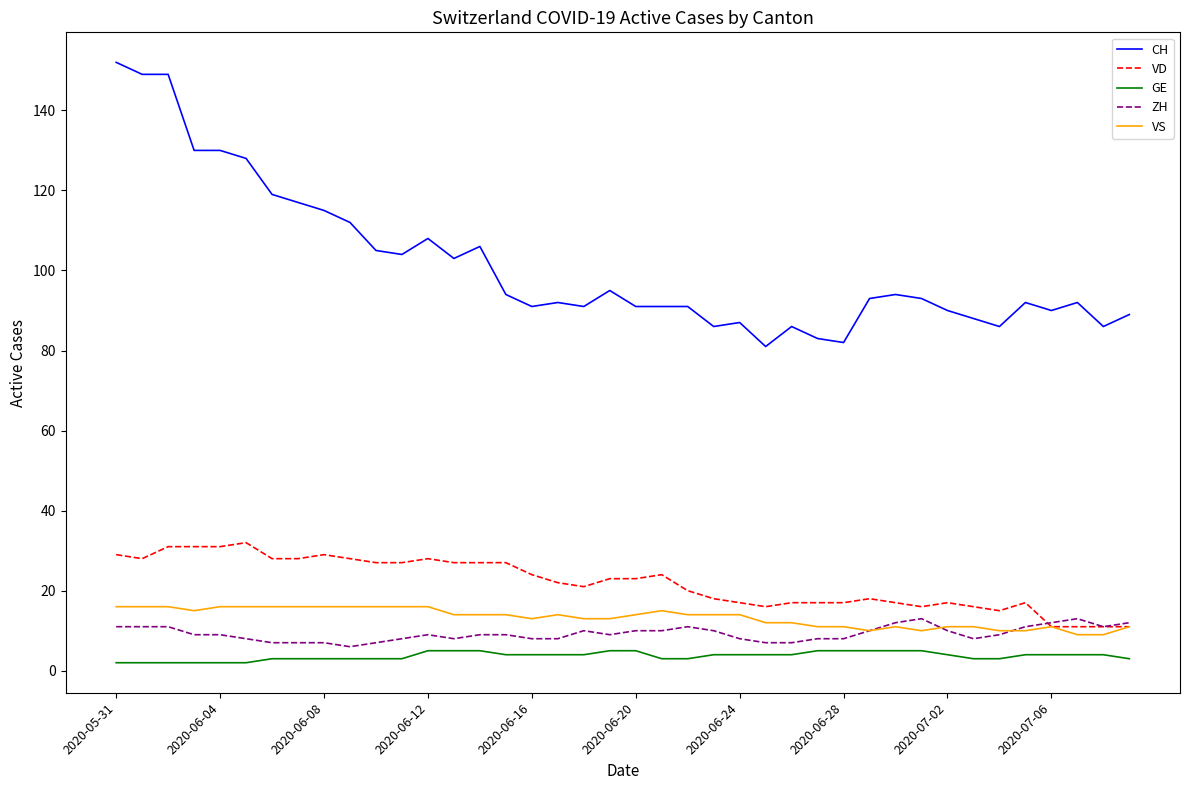

At how many categories does at least one series exceed 150?

1